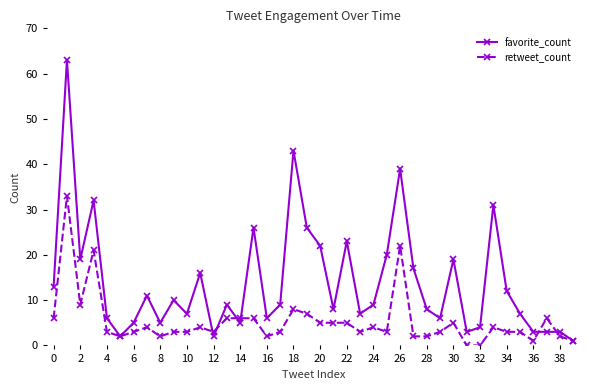

True or false: favorite_count has more than 0 points higher than both neighbors.

True